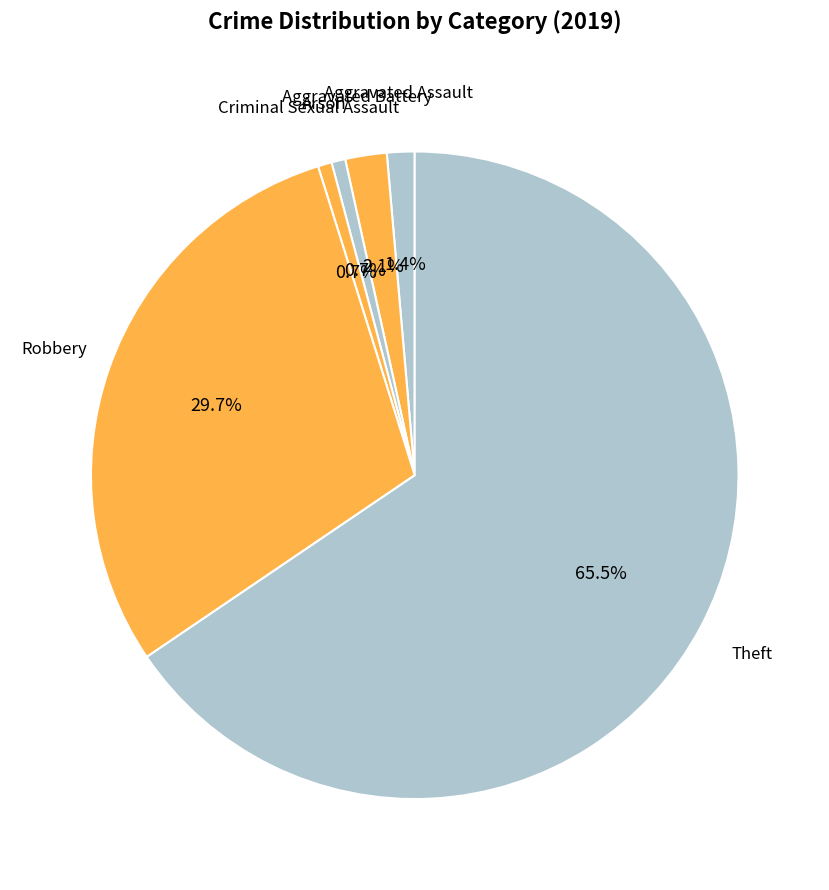

Count the number of slices in the pie.

6